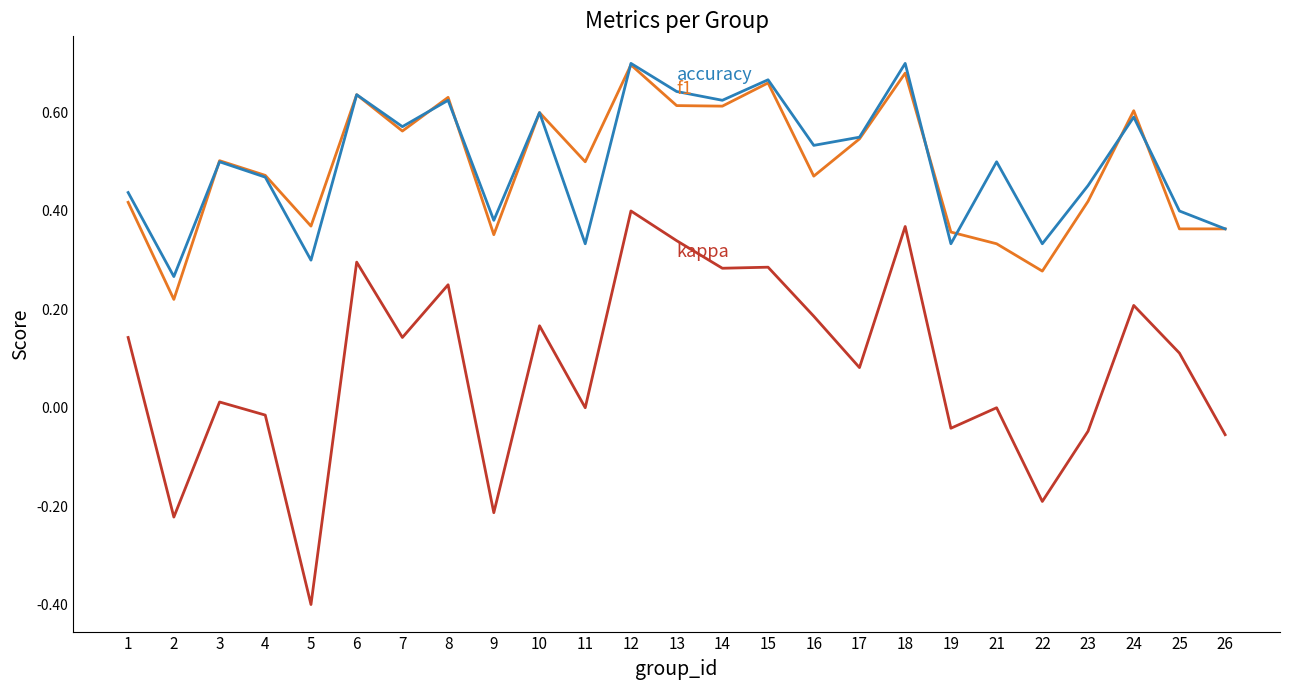

Which label corresponds to the smallest value in the chart?

5